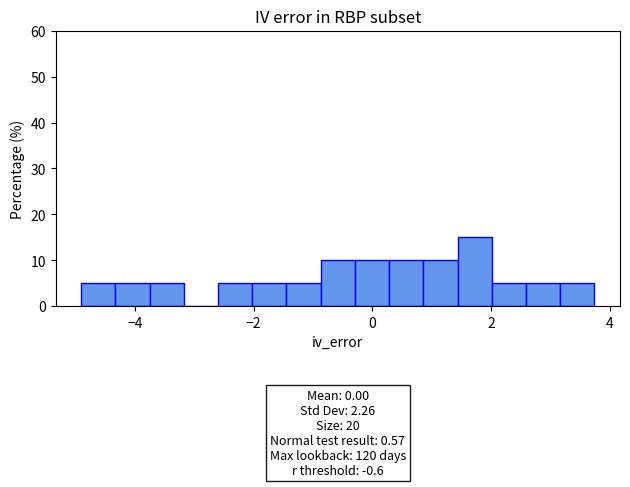

Read against the x-axis, roughly where is the centre of the tallest bar?

1.8